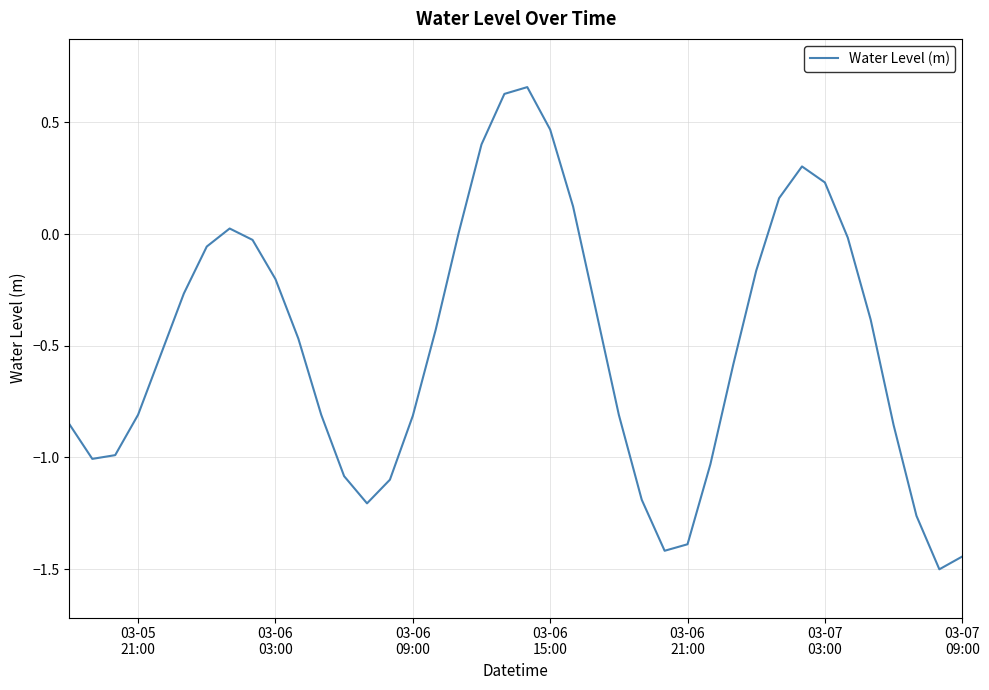

What is the difference between the maximum and minimum values?

2.2